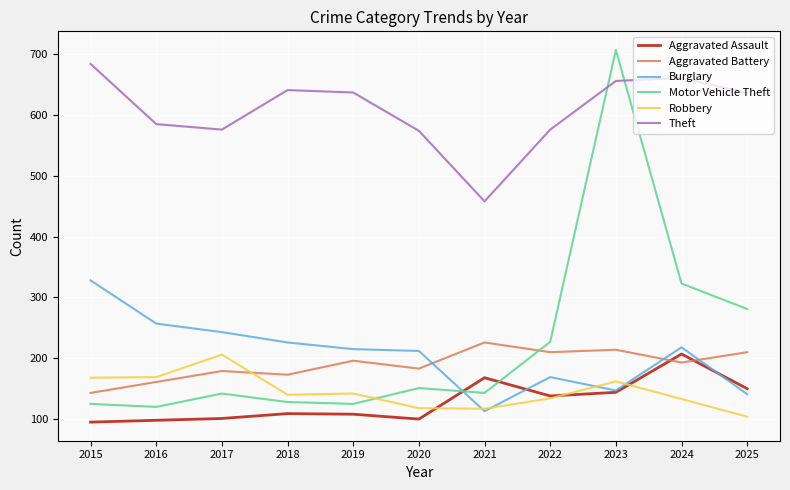

True or false: Theft and Aggravated Battery intersect in this chart.

False